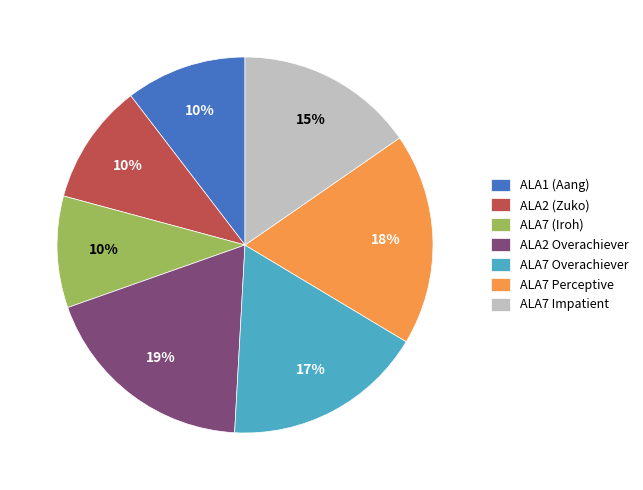

Do ALA7 (Iroh) and ALA2 Overachiever together represent more than half of the pie?

No